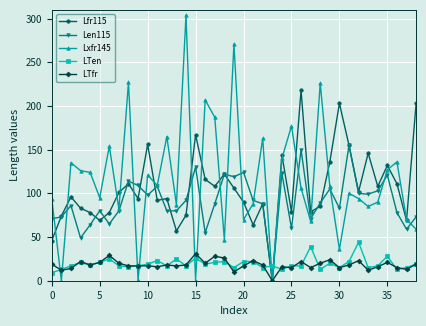

Which series has the largest range (max minus min)?

Lxfr145